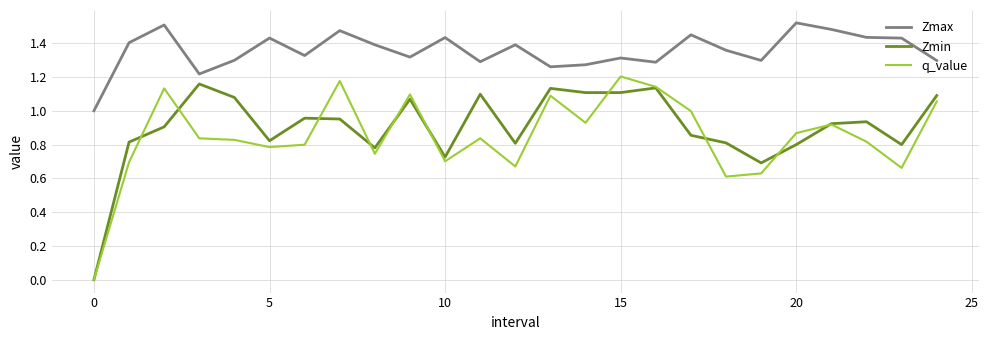

Which series has the largest total across all categories?

Zmax